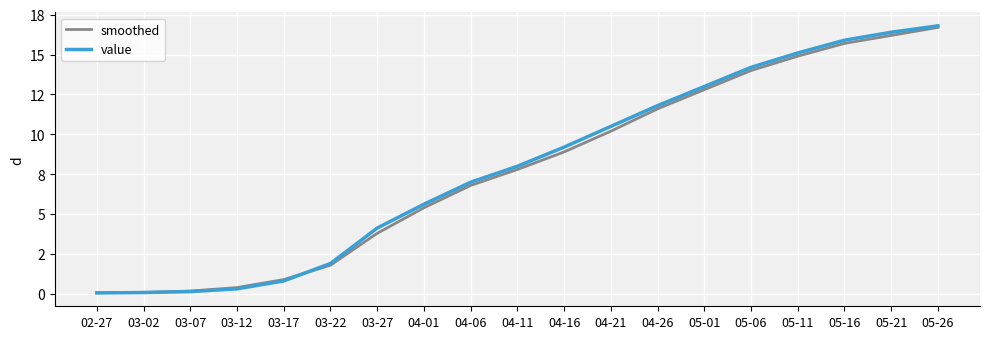

True or false: smoothed has a value of 11.6 at 04-26.

True